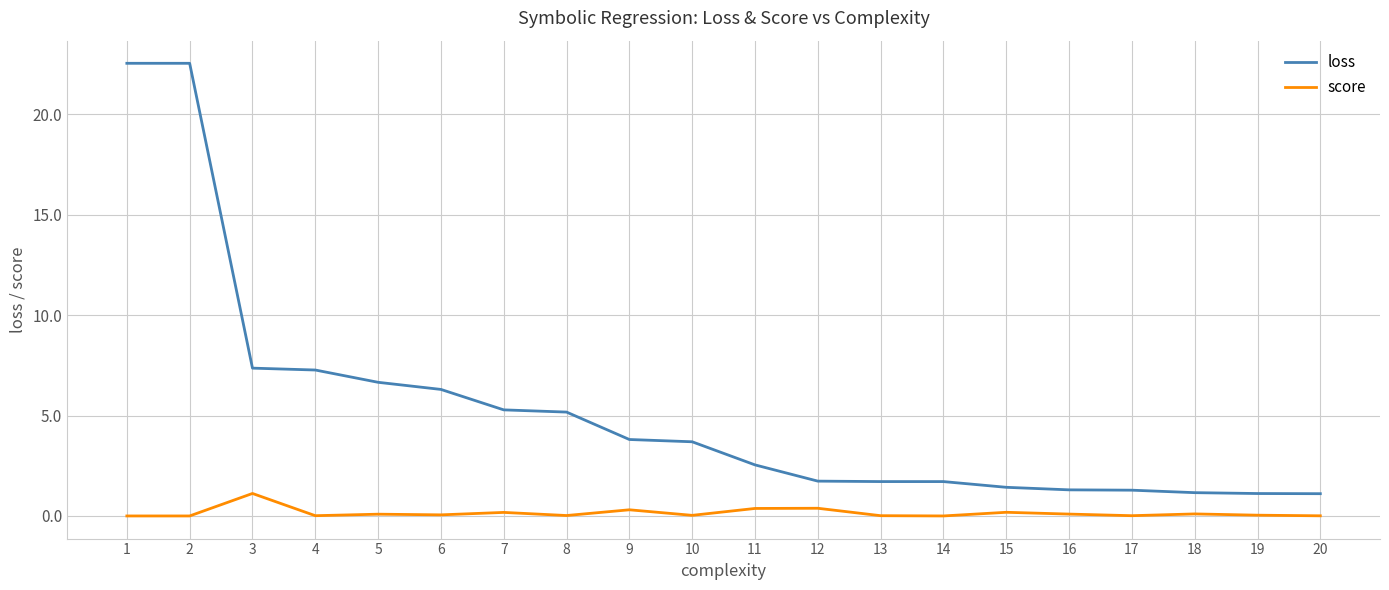

What is the sum of all loss values?

105.7